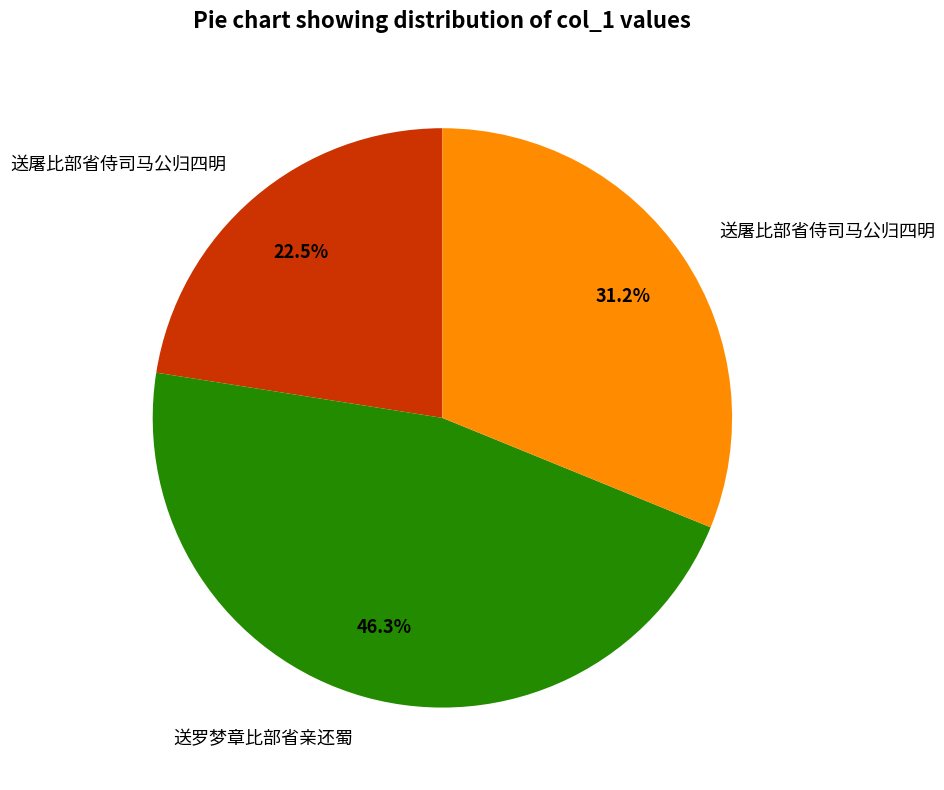

Is there a majority slice in this chart?

No